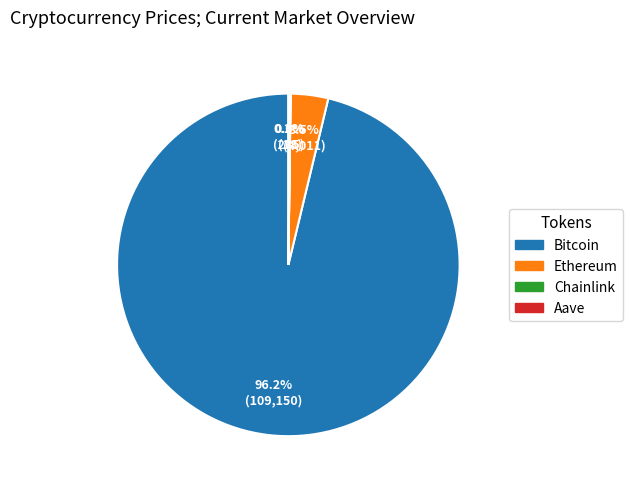

Which category accounts for the majority?

Bitcoin